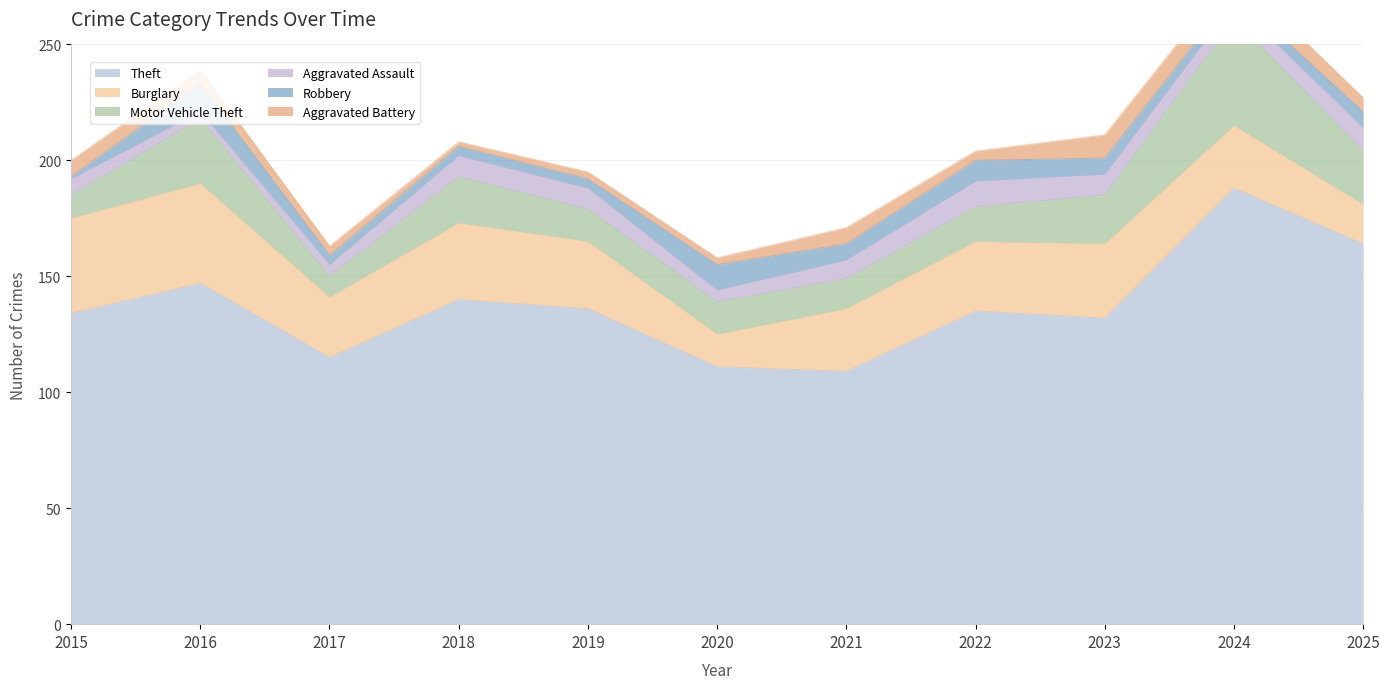

What are all the series names shown in the legend?

Theft, Burglary, Motor Vehicle Theft, Aggravated Assault, Robbery, Aggravated Battery